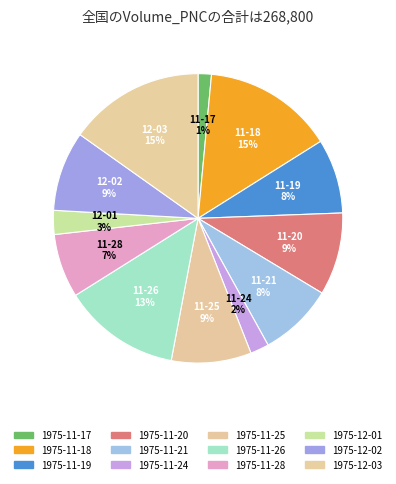

Which slice is the smallest?

1975-11-17